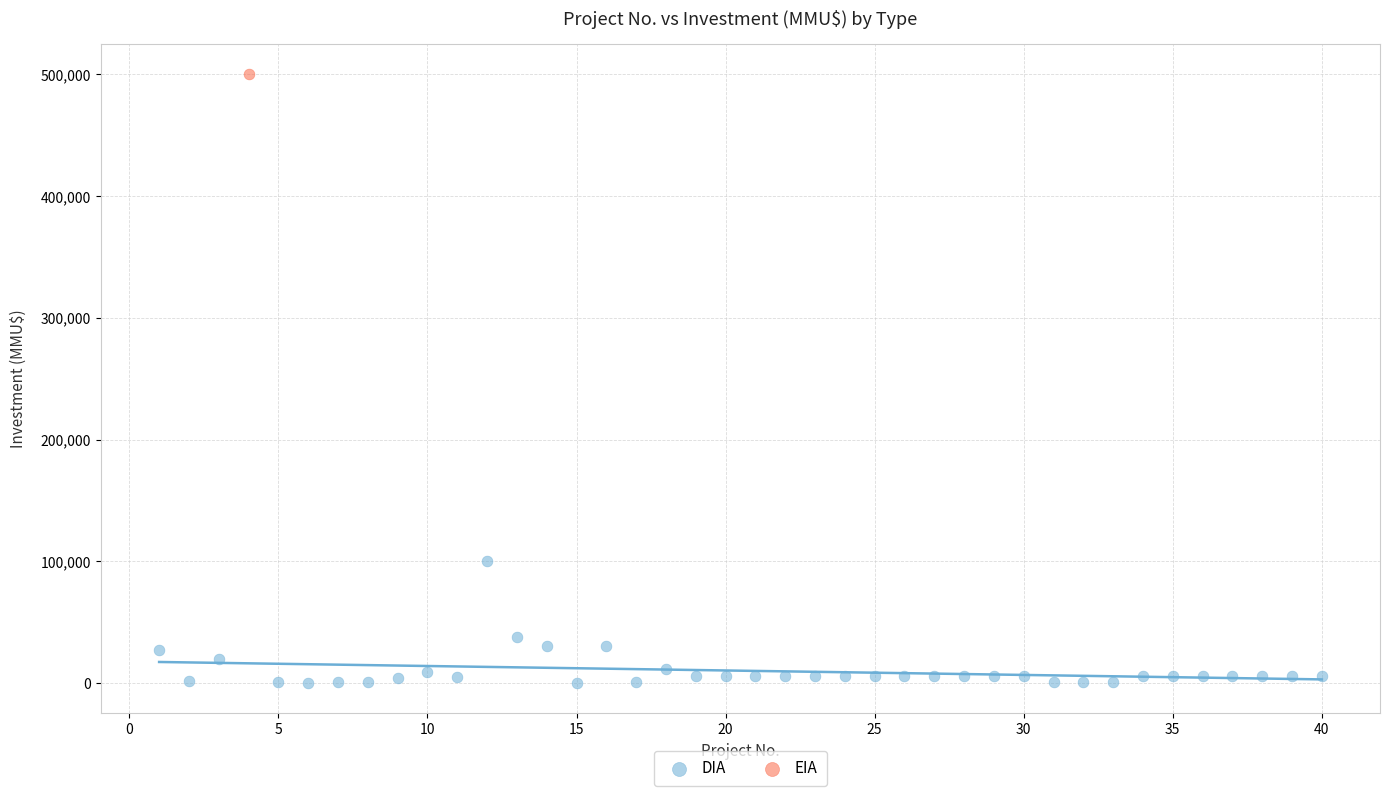

What are all the series names shown in the legend?

DIA, EIA